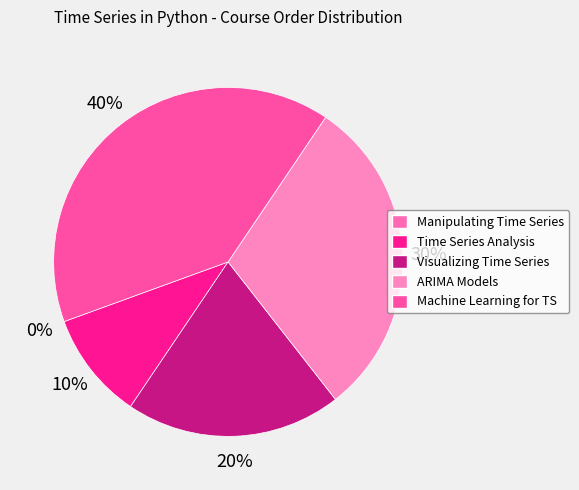

Which category has the smallest portion of the pie?

Manipulating Time Series Data in Python